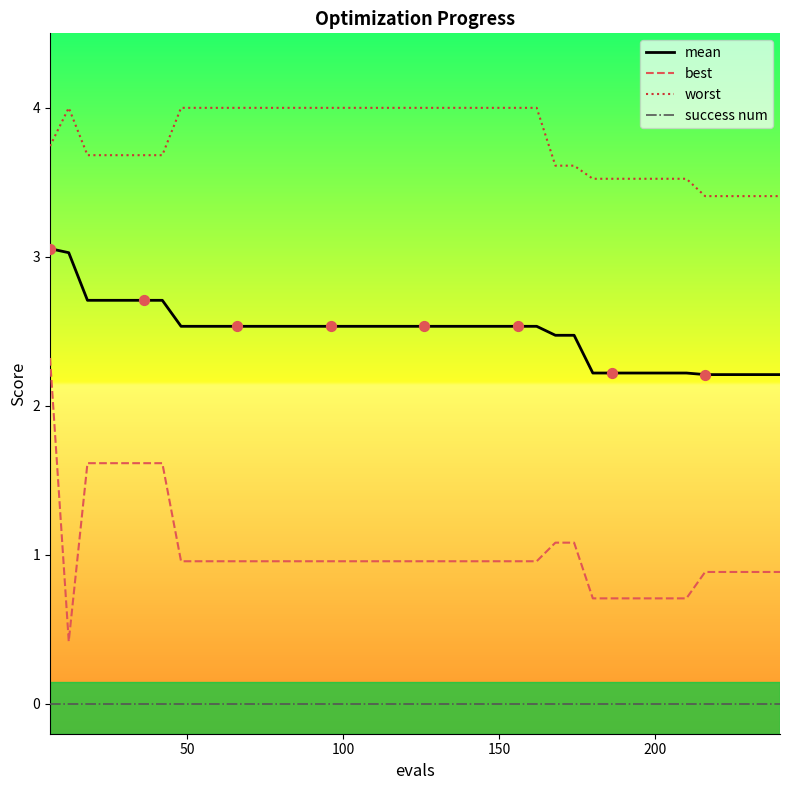

Which series has the largest total across all categories?

worst